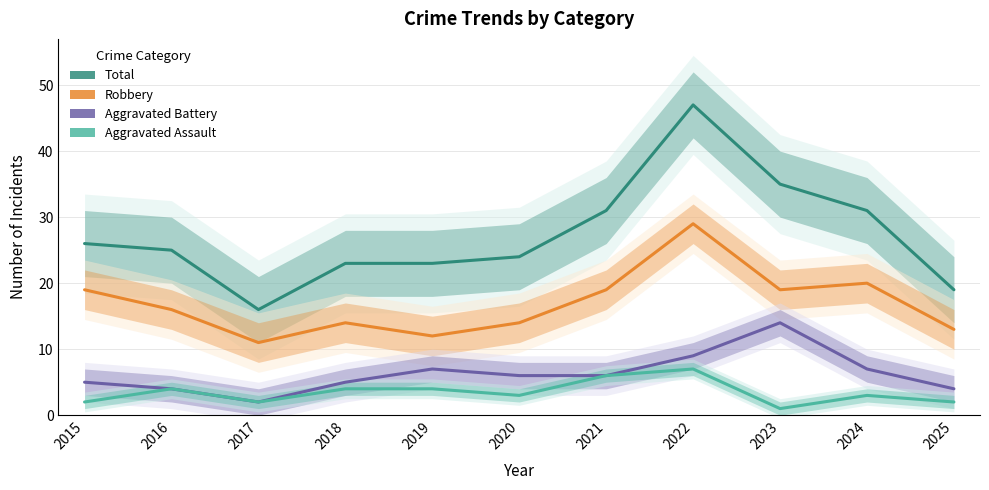

Where does the Aggravated Battery series first go above 6?

2019